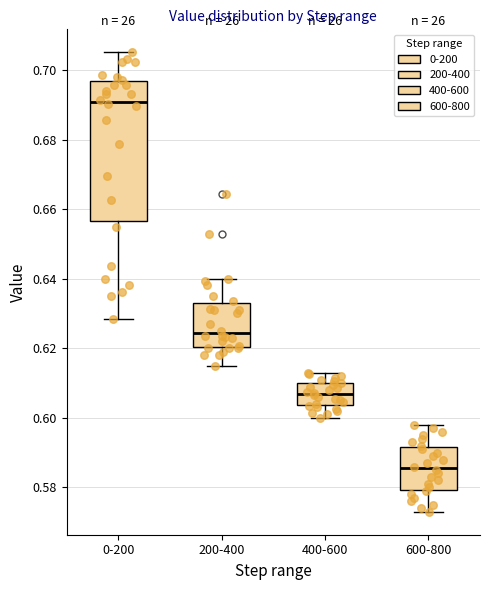

Reading left to right, read every box against the y-axis: the position of its median line, the range the box covers, and the ends of its whiskers. The values are not printed on the chart, so give them approximately, as read against the axis.

0-200: median 0.690, box 0.656 to 0.696, whiskers 0.628 to 0.706
200-400: median 0.624, box 0.620 to 0.634, whiskers 0.616 to 0.640
400-600: median 0.606, box 0.604 to 0.610, whiskers 0.600 to 0.614
600-800: median 0.586, box 0.580 to 0.592, whiskers 0.574 to 0.598